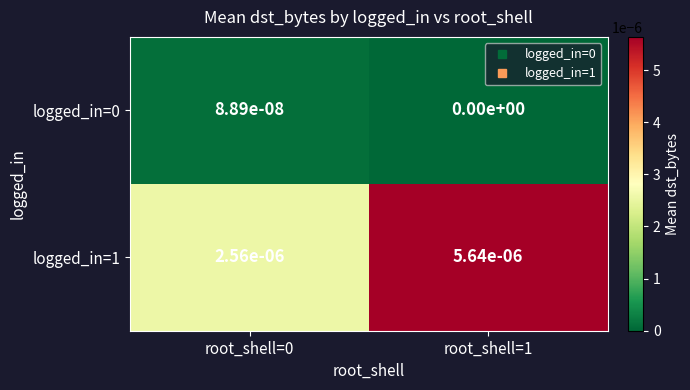

The logged_in=0 series shows 0.0 at root_shell=1. True or false?

True